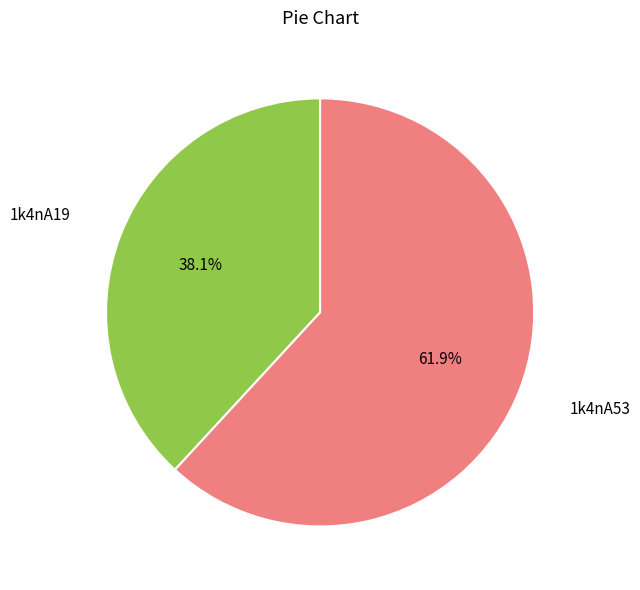

Which category accounts for the majority?

1k4nA53